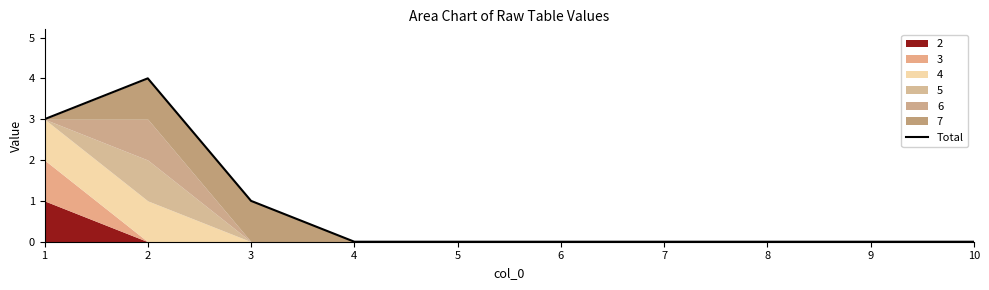

The chart shows a value of 0 at 5. True or false?

True